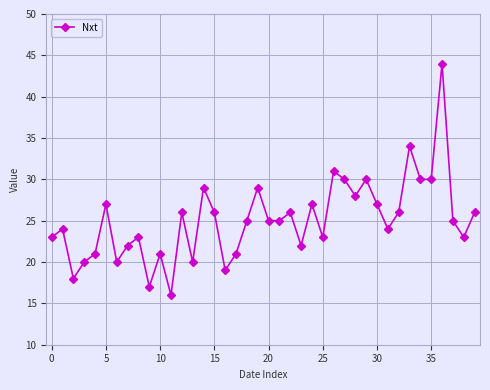

What is the greatest value displayed?

44